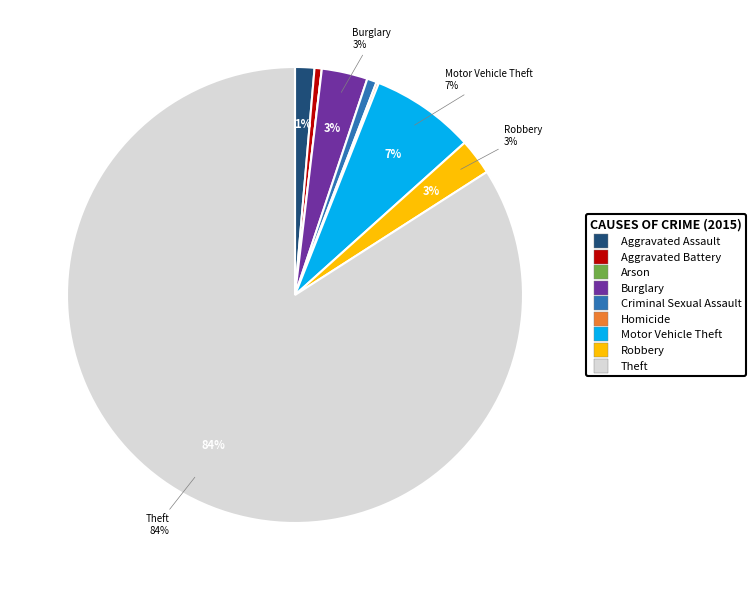

Is Theft the majority of the pie?

Yes